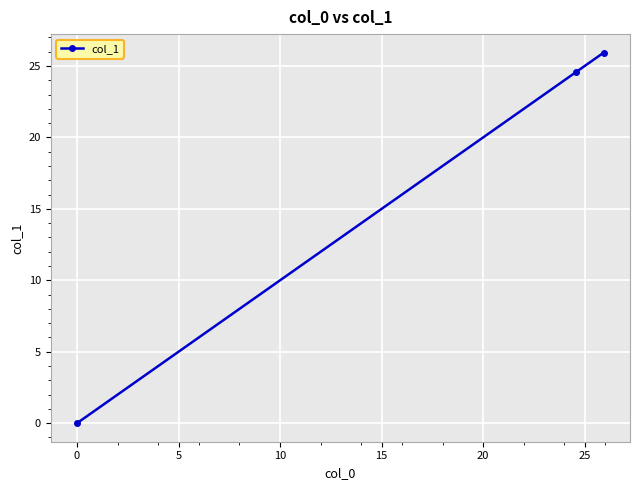

What is the maximum value shown in the chart?

25.9